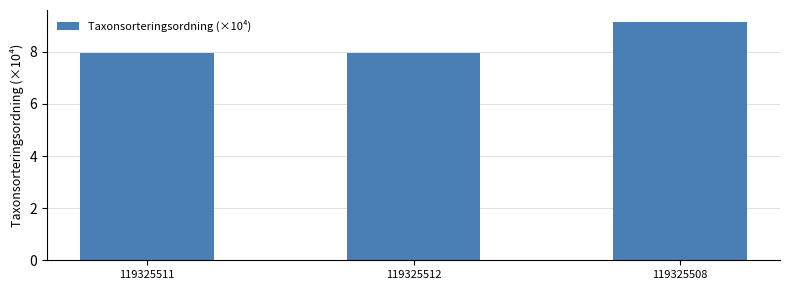

What is the label of the 3rd bar from the right?

119325511